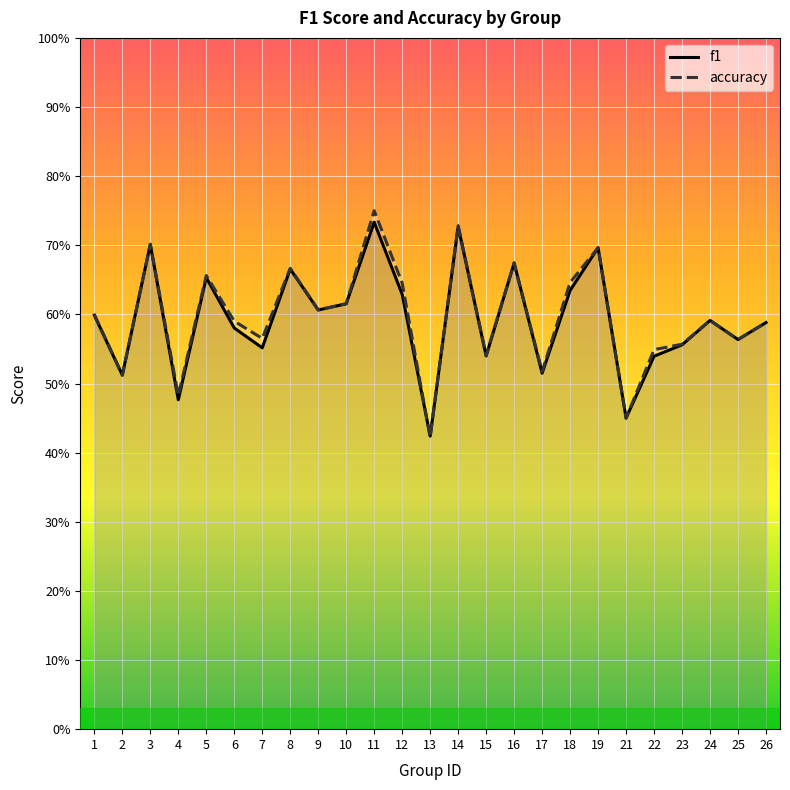

Where is the first local maximum for accuracy?

3